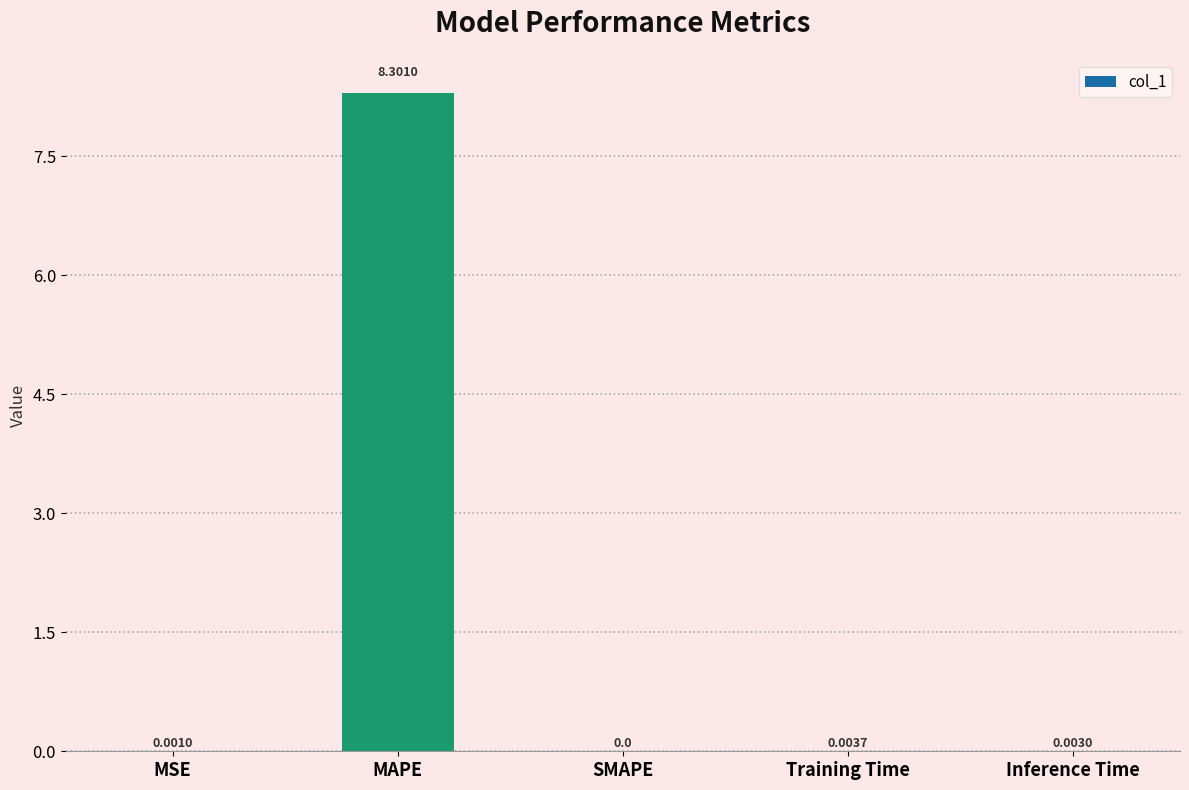

Between SMAPE and Training Time, which is larger?

Training Time